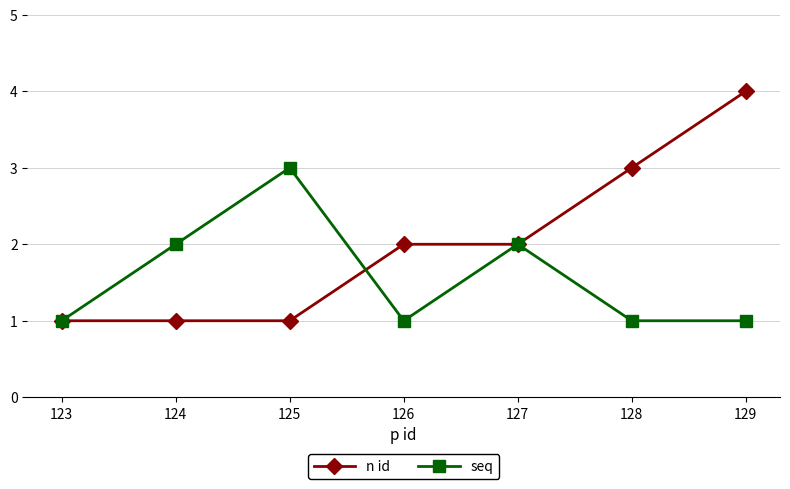

What is the value of the n id point at the 5th from the left?

2